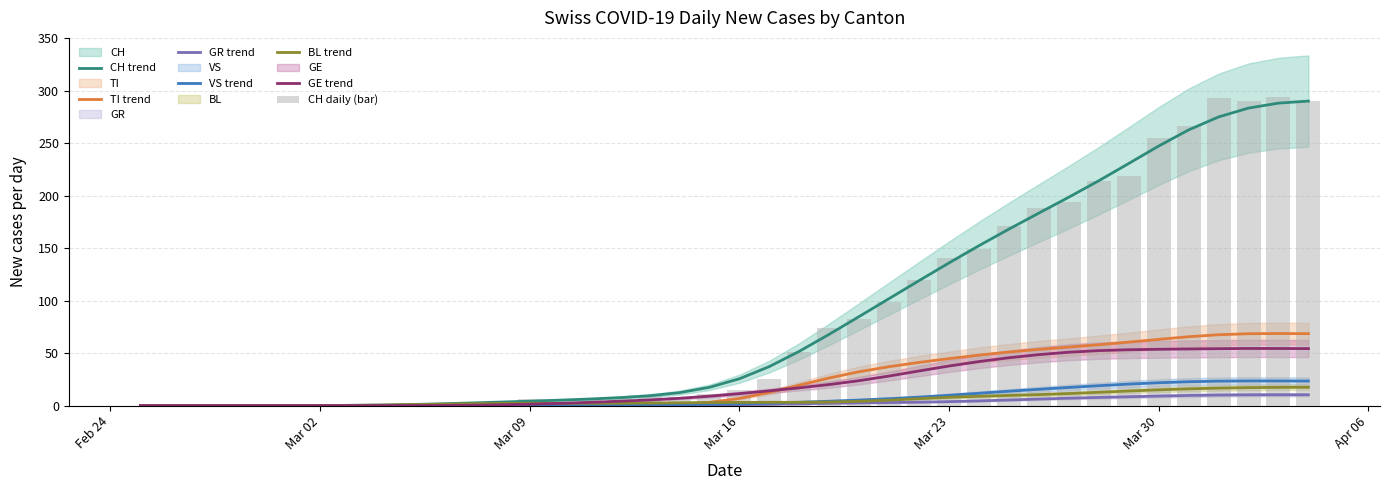

At which category is the sum across all series the highest?

2020-04-03